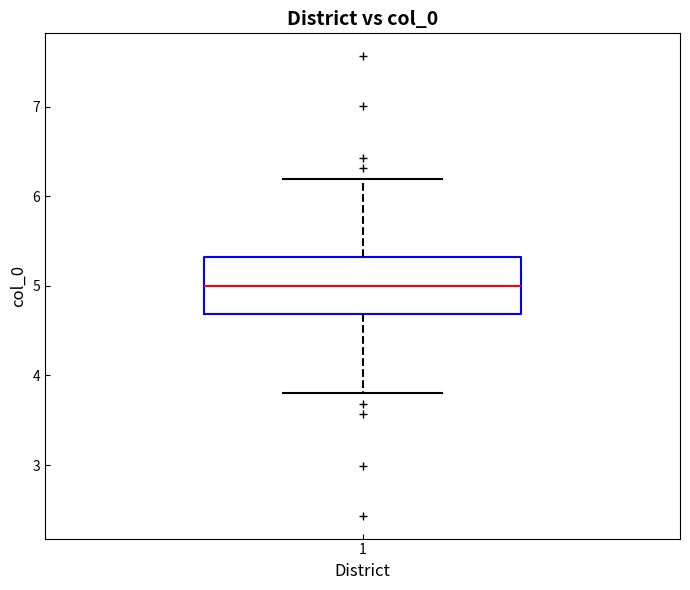

Where does the median line of the box at x = 1 sit on the y-axis? The values are not printed on the chart, so give them approximately, as read against the axis.

5.0